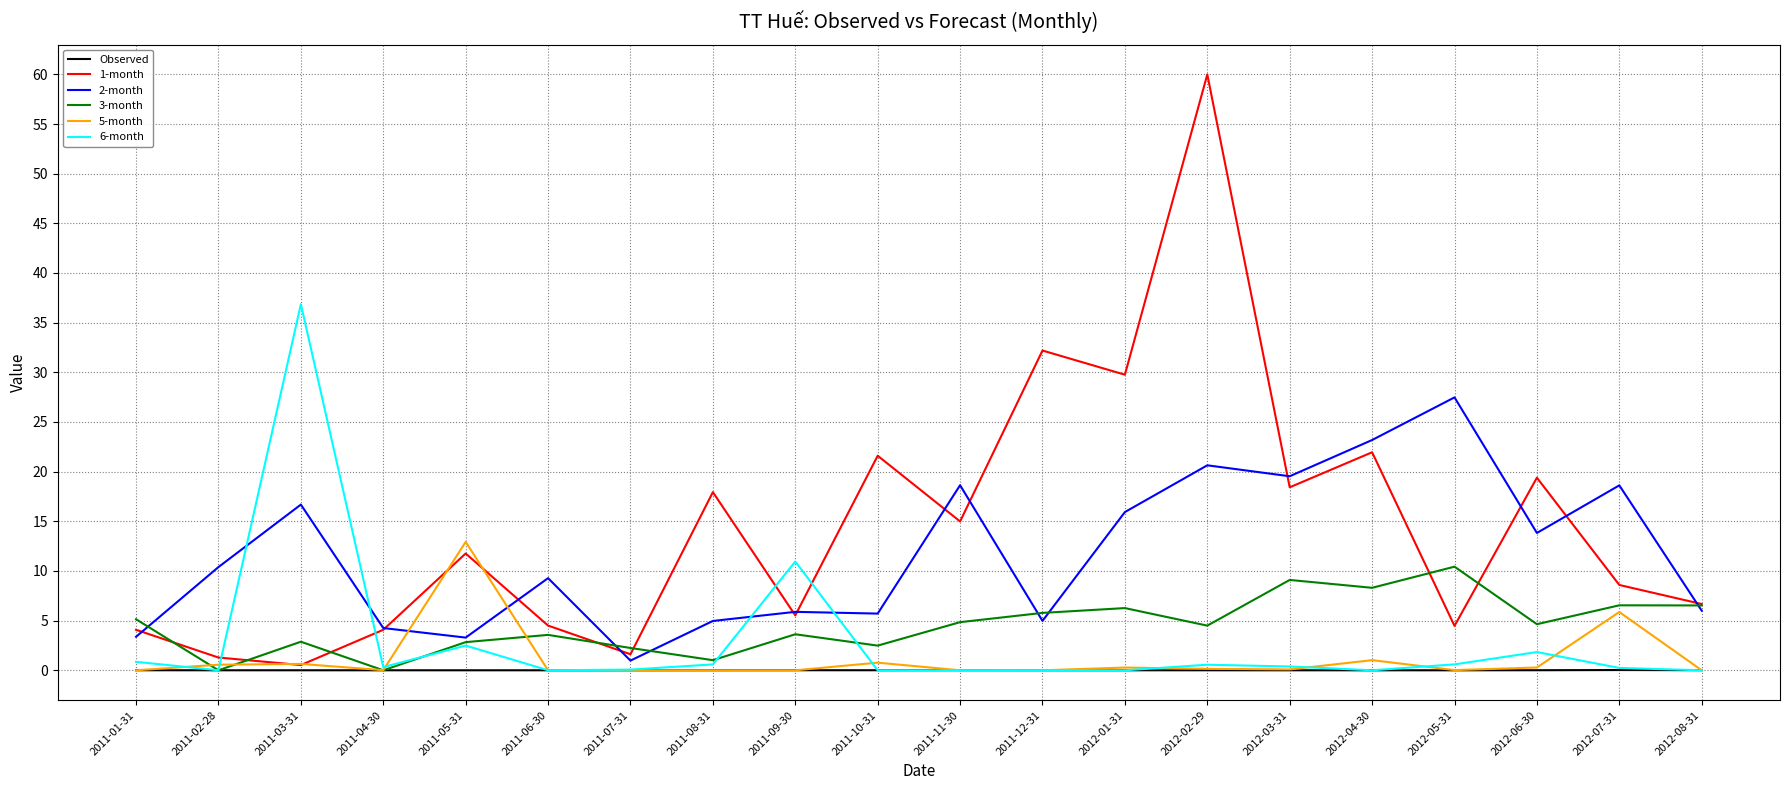

What is the total value across all series at 2011-06-30?

17.3